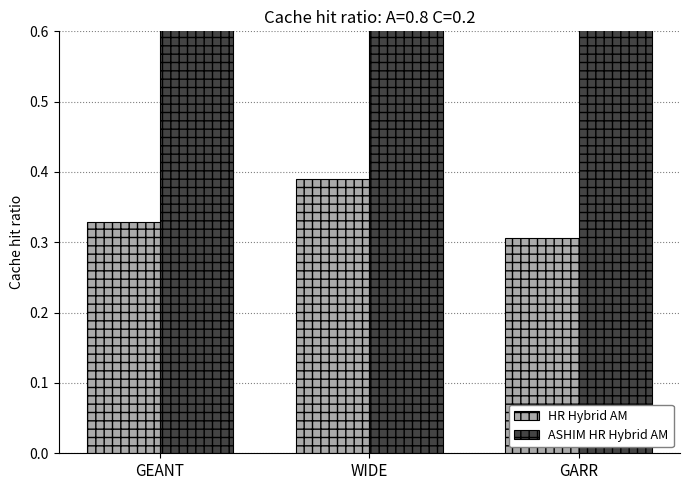

What is the spread (max minus min) of values at GEANT?

0.4